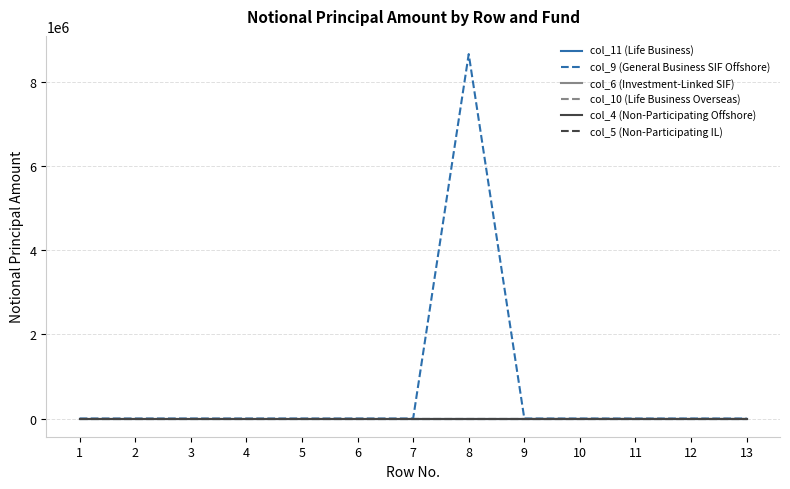

Rank the series by their maximum value, from lowest to highest.

col_11 (Life Business), col_6 (Investment-Linked SIF), col_10 (Life Business Overseas), col_4 (Non-Participating Offshore), col_5 (Non-Participating IL), col_9 (General Business SIF Offshore)